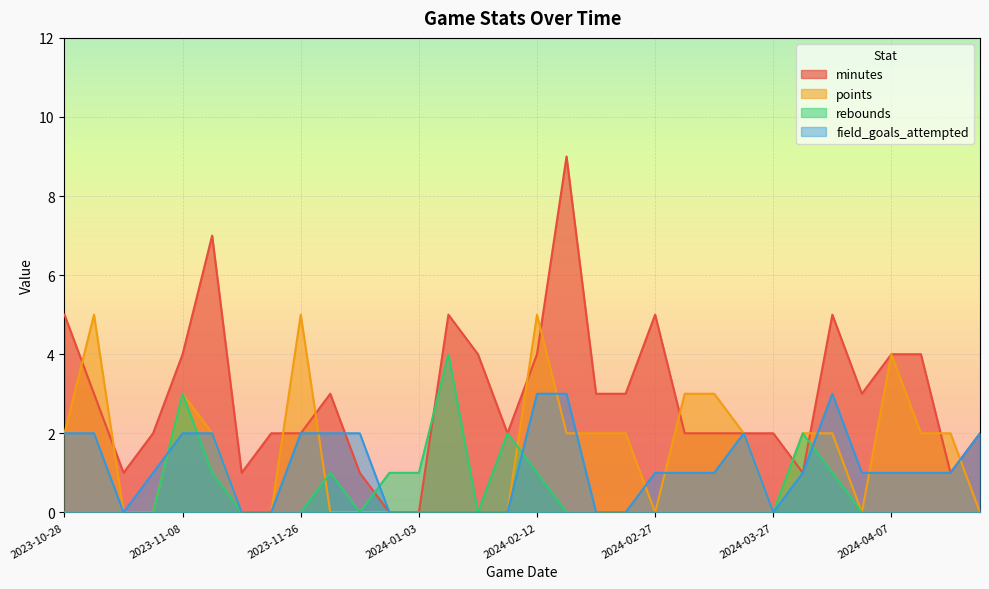

List the series in order of their overall mean, lowest first.

rebounds, field_goals_attempted, points, minutes